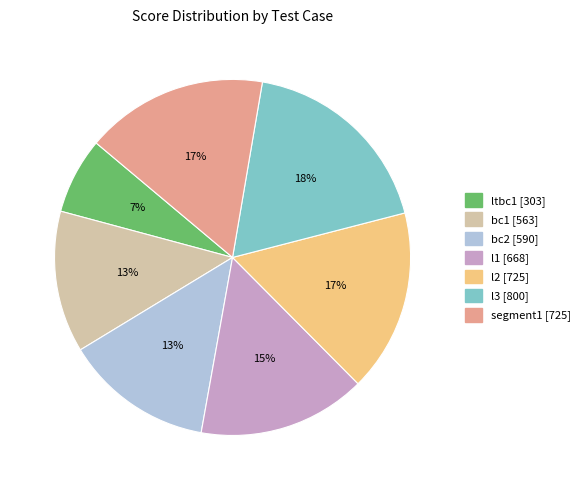

True or false: bc1 accounts for 13% of the total.

True